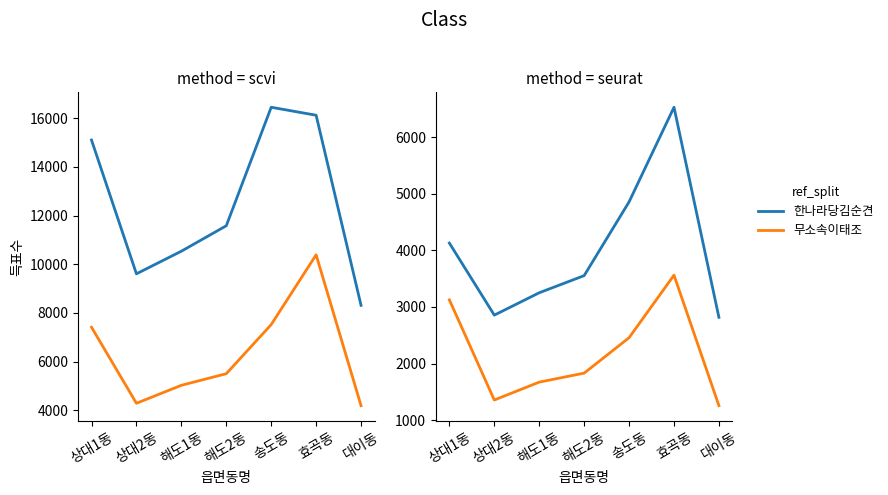

Reading left to right, list all the values displayed in this chart.

선거인수: 15102	9605	10534	11580	16449	16121	8310
투표수: 7411	4285	5024	5501	7519	10386	4187
한나라당김순견: 4129	2856	3251	3554	4857	6529	2817
무소속이태조: 3126	1356	1672	1831	2457	3562	1256